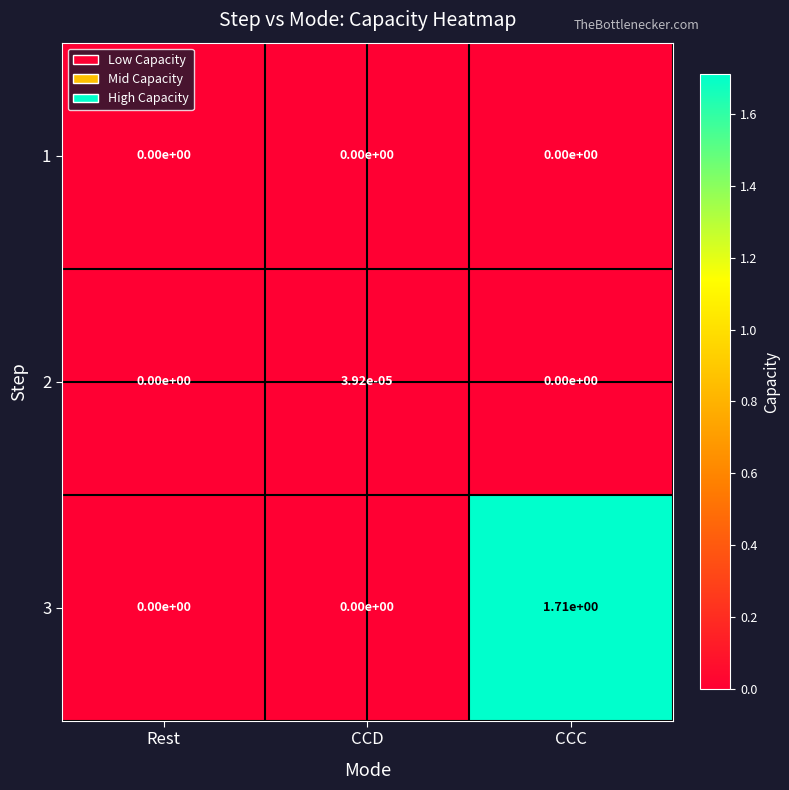

Rank the series by their maximum value, from lowest to highest.

1, 2, 3